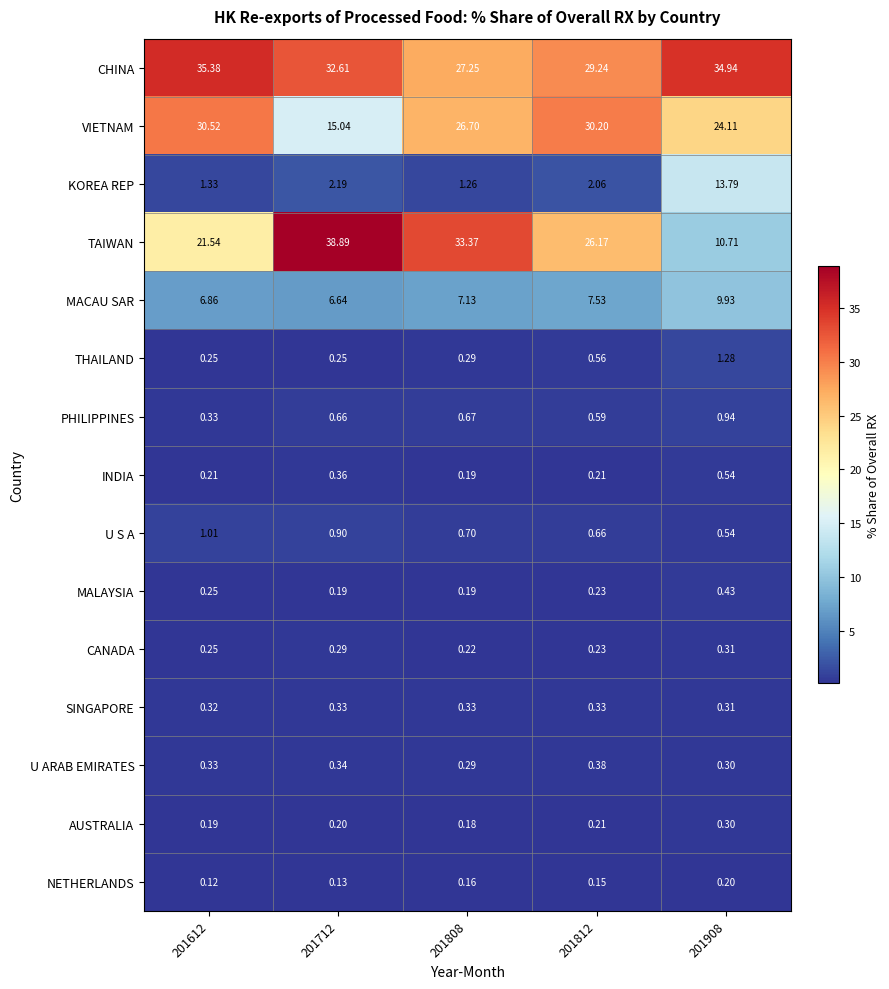

Which series has the largest range (max minus min)?

TAIWAN